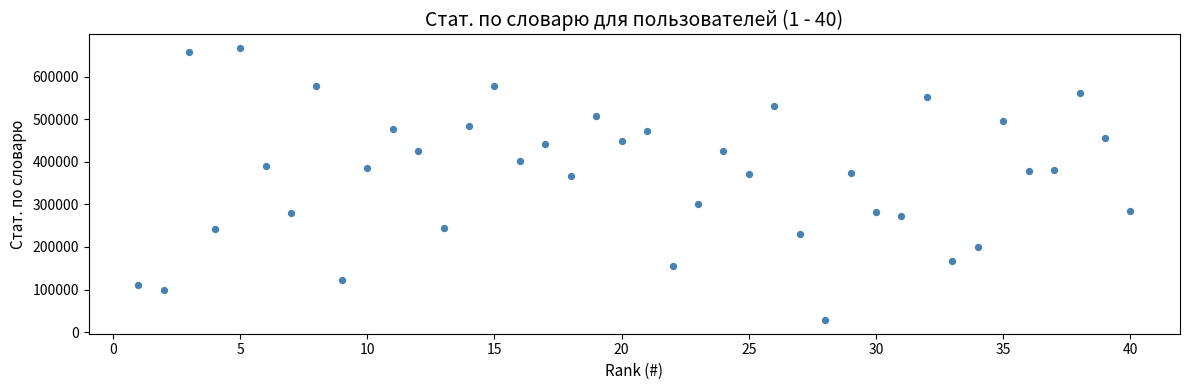

What is the range of Y values (max minus min)?

638559